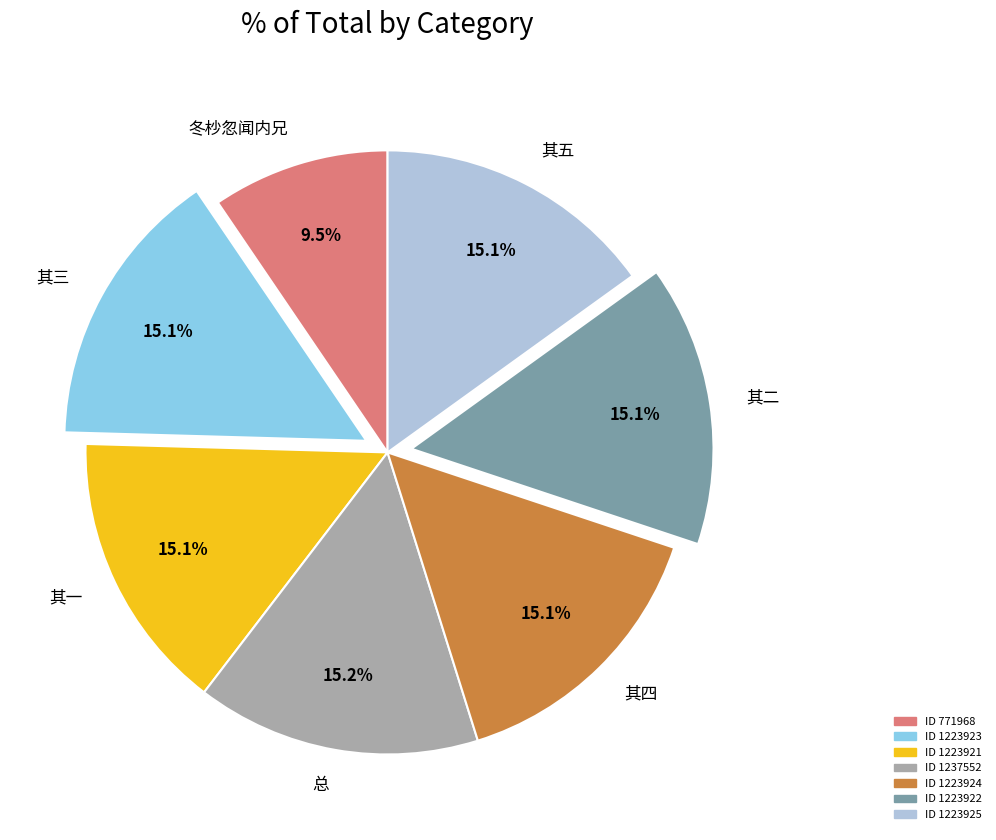

Approximately how many times larger is the value at 其二 compared to 其三?

1.0